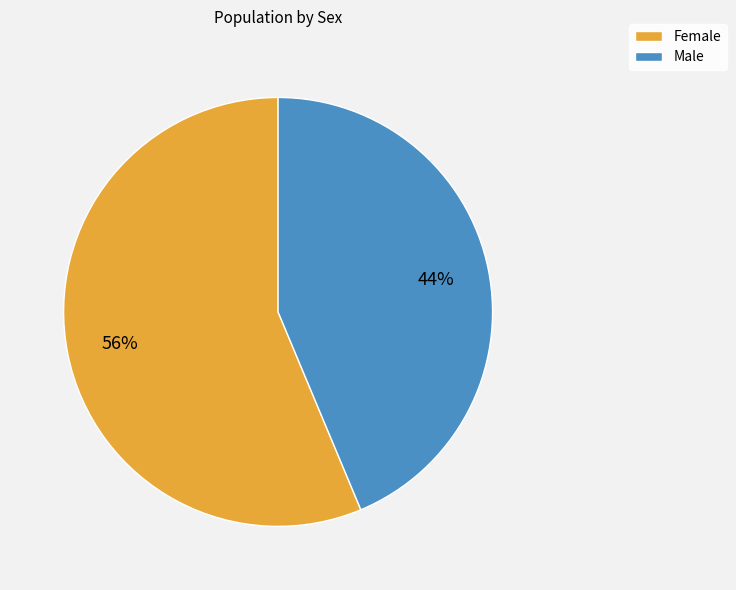

How many segments does this pie chart have?

2